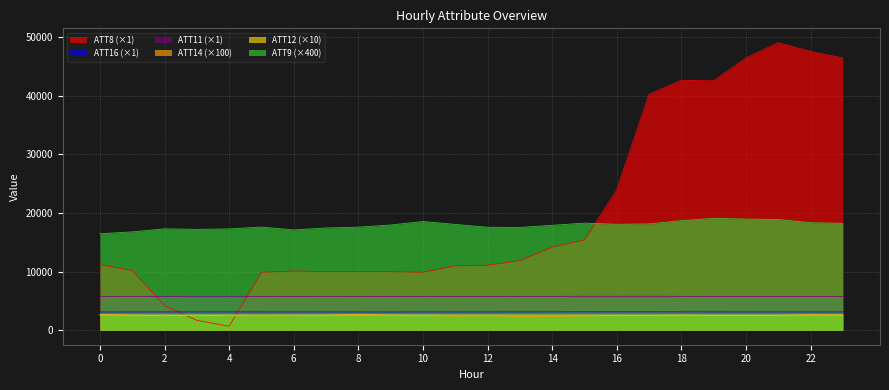

What is the sum of the ATT16 values at 5 and 15?

6284.2